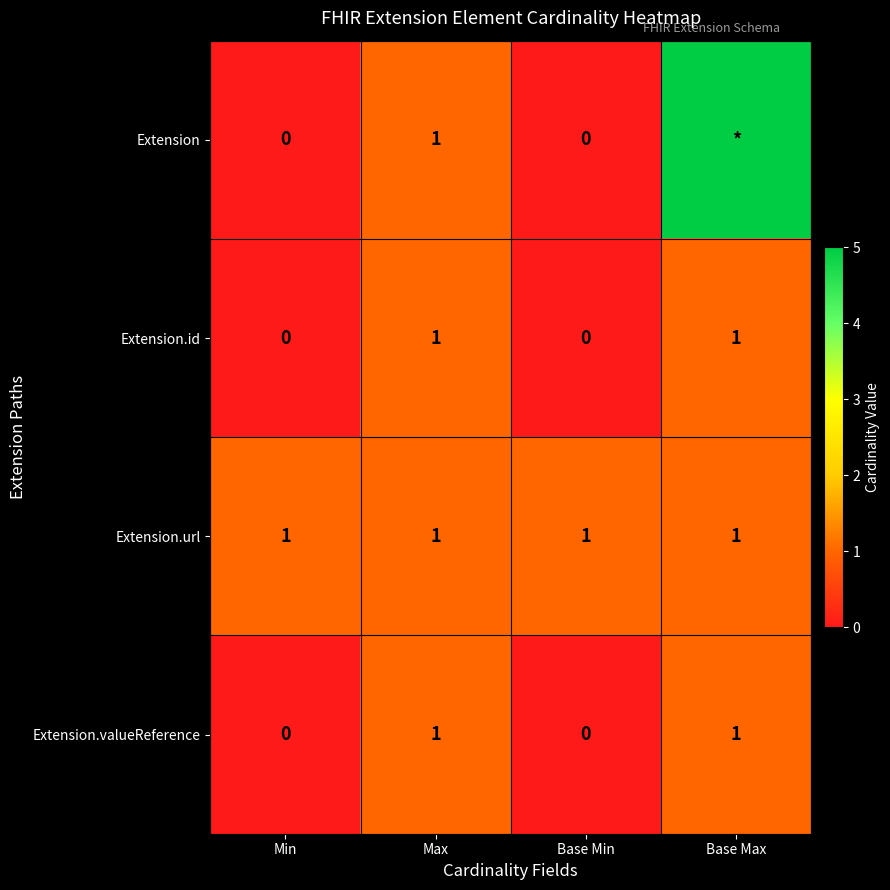

Which category has the lowest value across all series?

Min